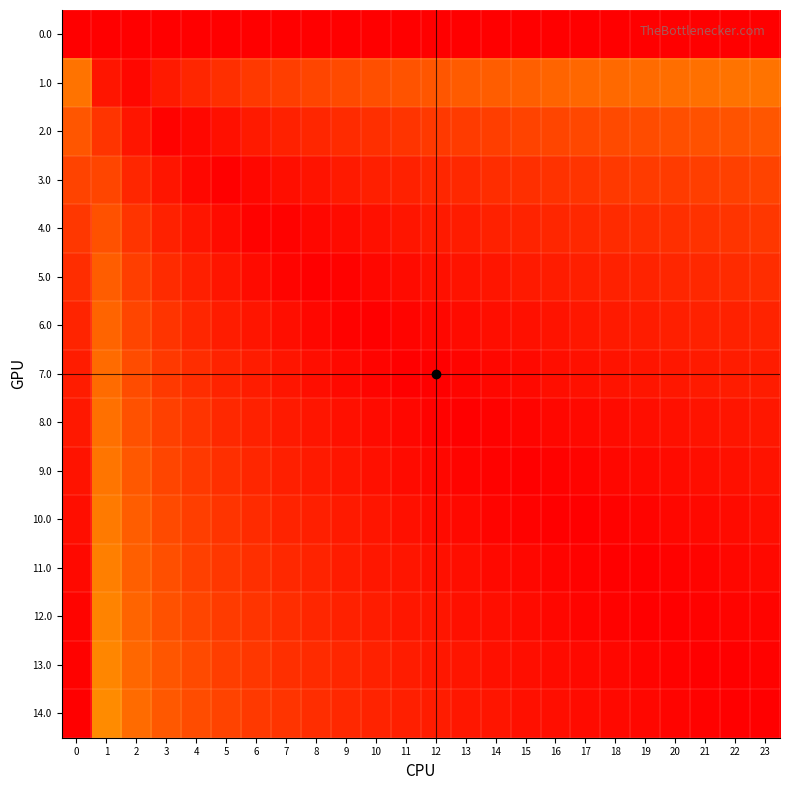

What is the maximum value shown in the chart?

1.0